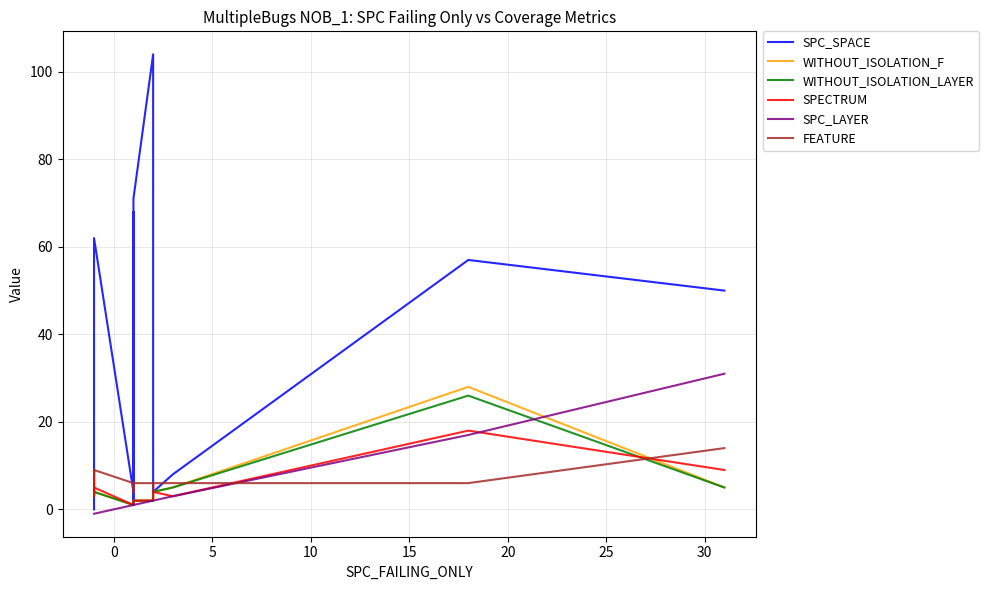

Which series ends up on top after the final intersection of WITHOUT_ISOLATION_LAYER and SPC_SPACE?

SPC_SPACE